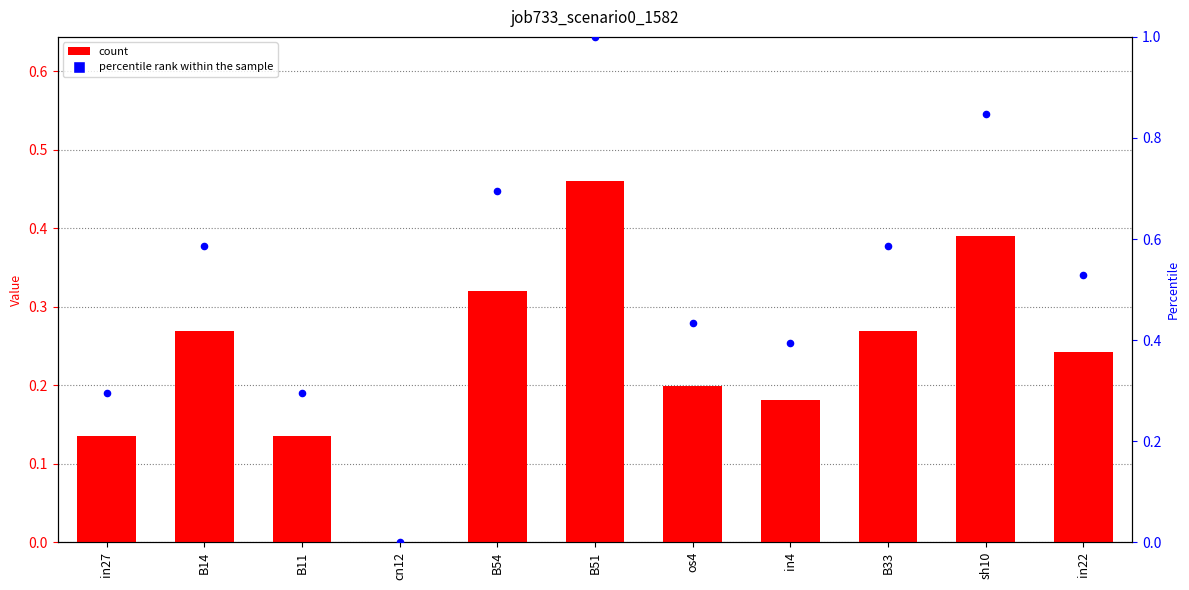

Which series has the widest spread of Y values?

percentile rank within the sample